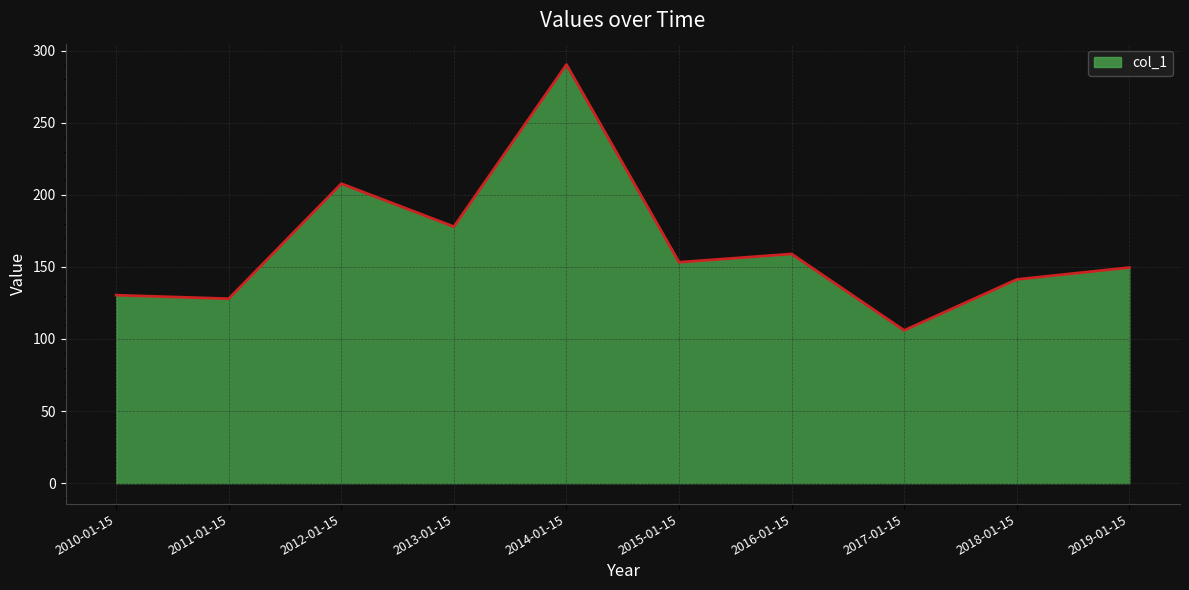

What is the change in value from 2015-01-15 to 2016-01-15?

+5.7